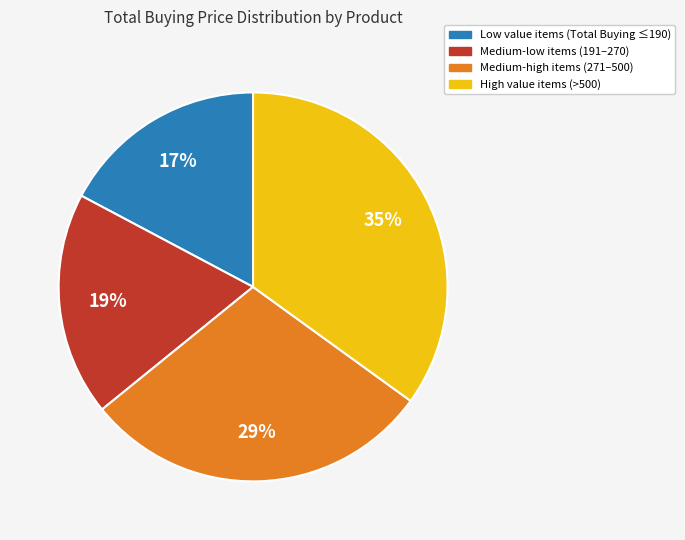

Combined, do Medium-low items (191–270) and High value items (>500) account for over 50%?

Yes